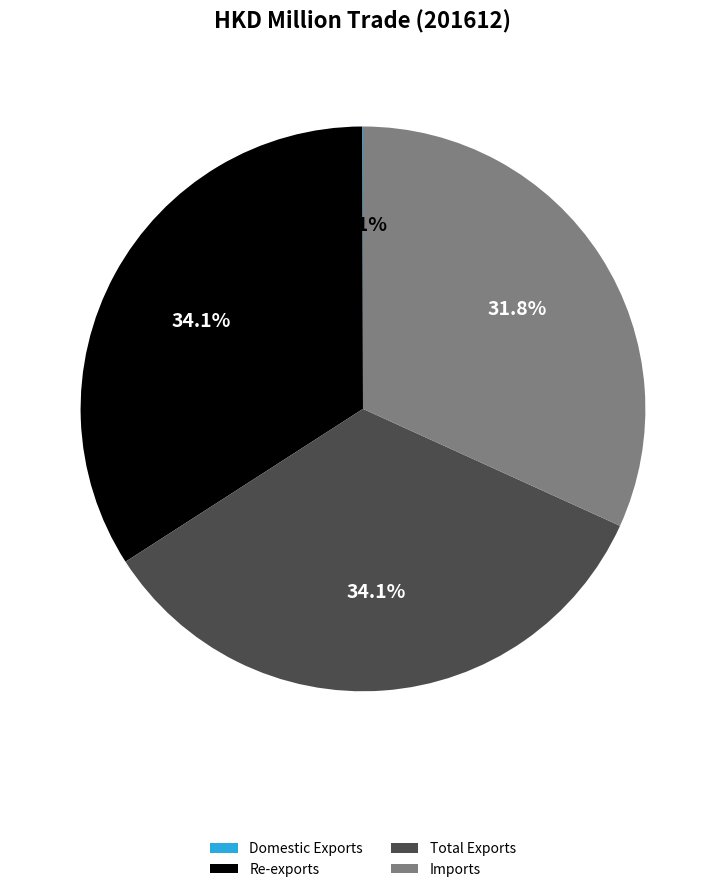

What percentage is NOT represented by Total Exports?

65.9%